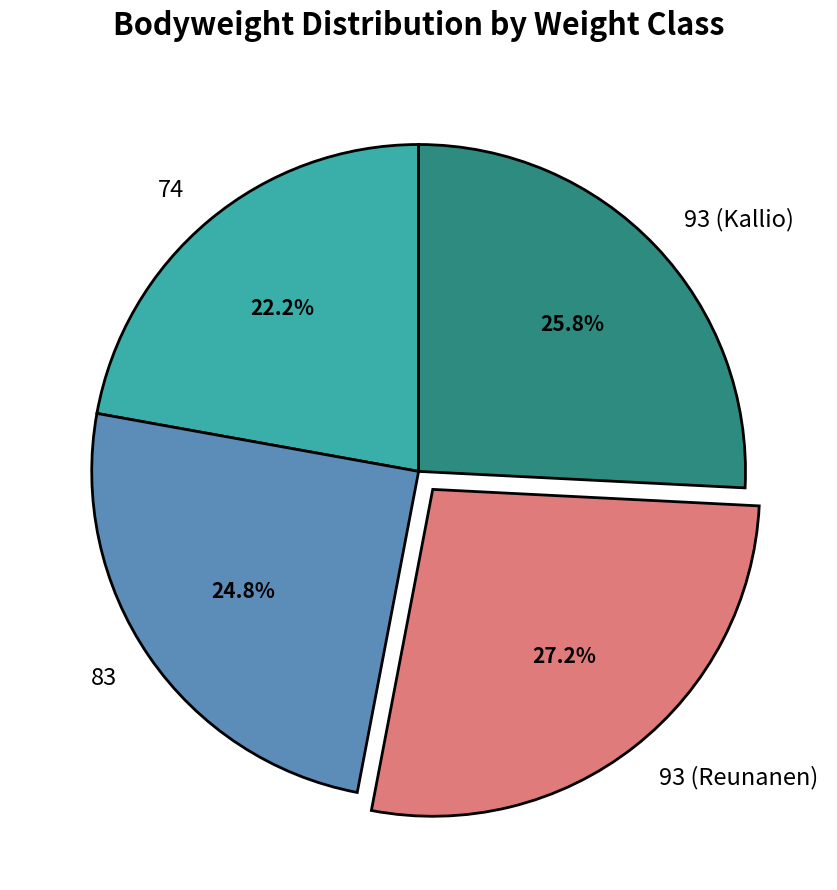

How many segments does this pie chart have?

4